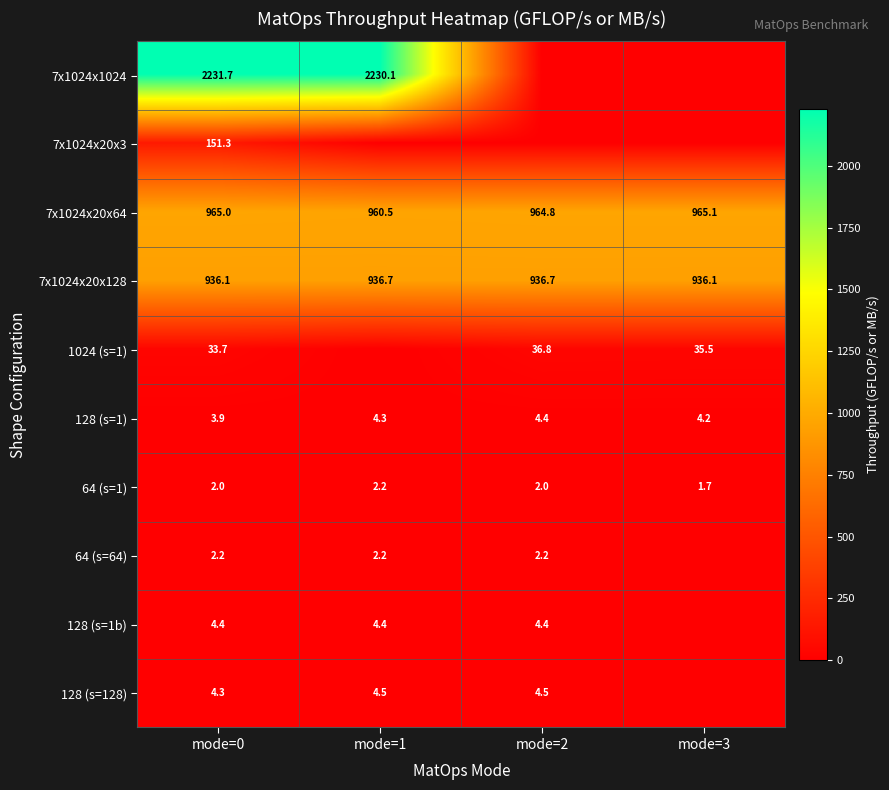

The 7x1024x1024 series shows 2230.1 at mode=1. True or false?

True